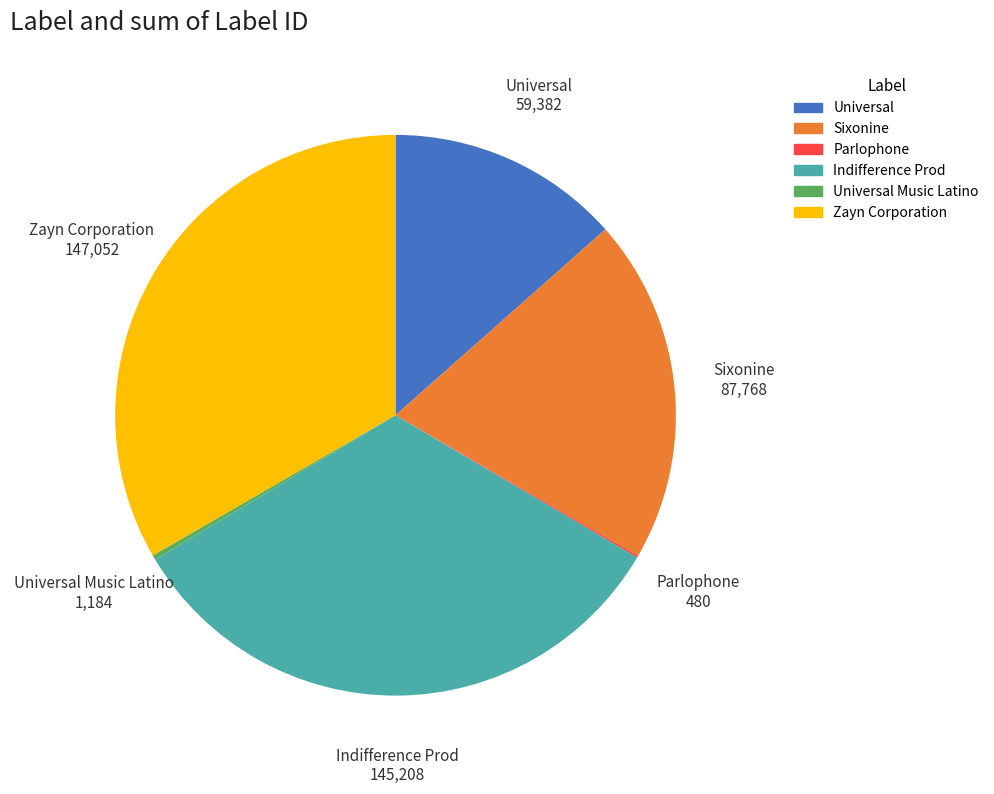

Combined, do Sixonine and Zayn Corporation account for over 50%?

Yes